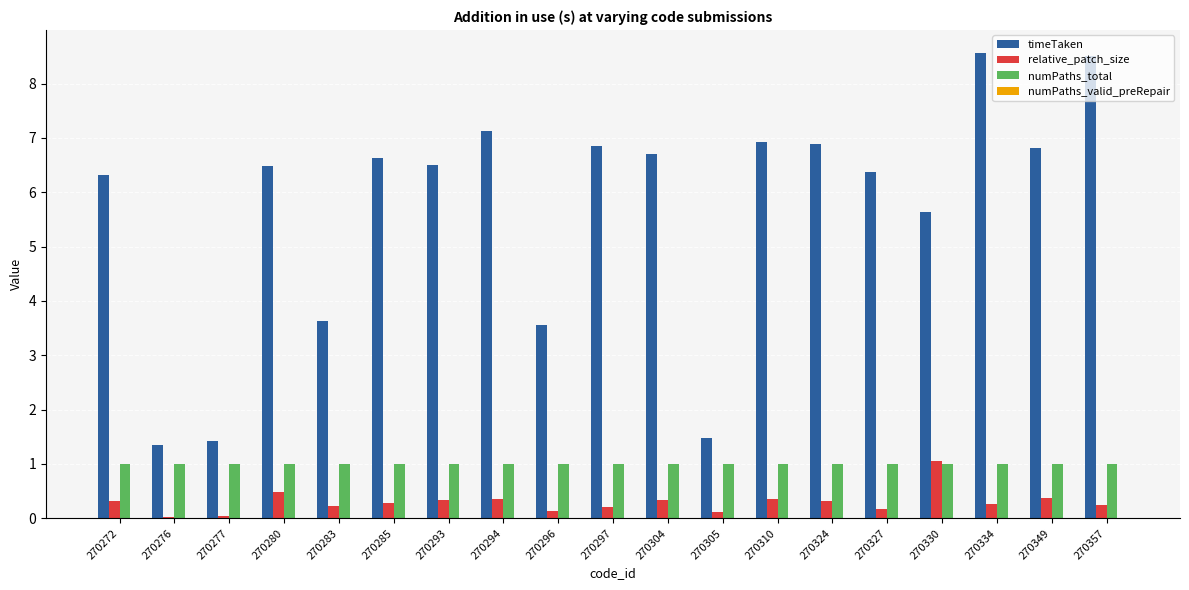

What is the average value of the timeTaken series?

5.7